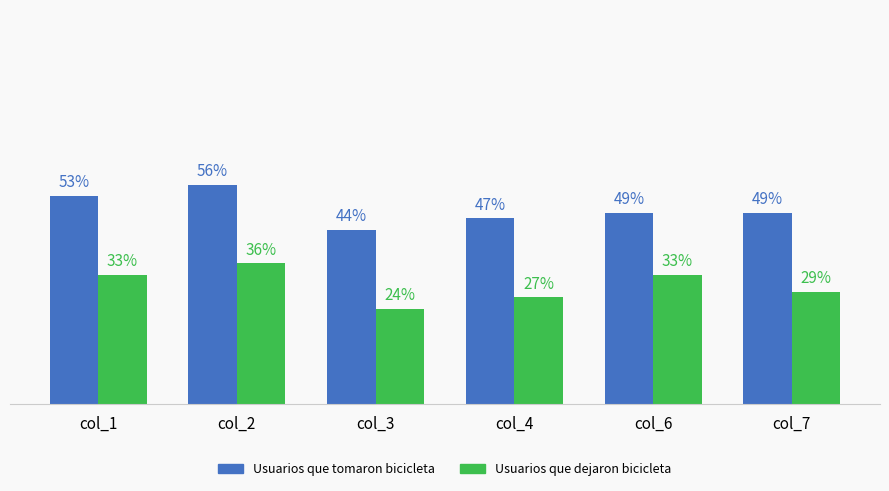

Does the chart contain stacked bars?

No